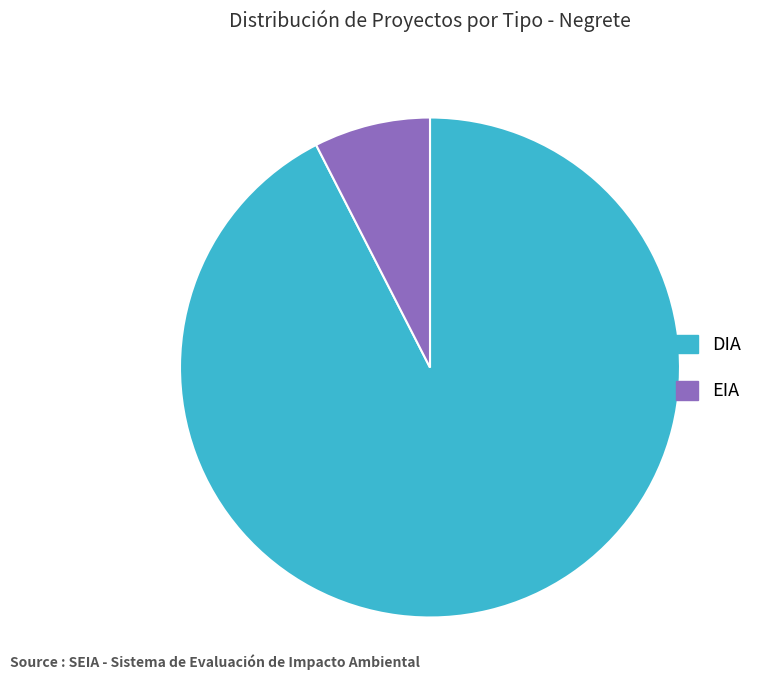

Rank the categories by value from highest to lowest.

DIA, EIA